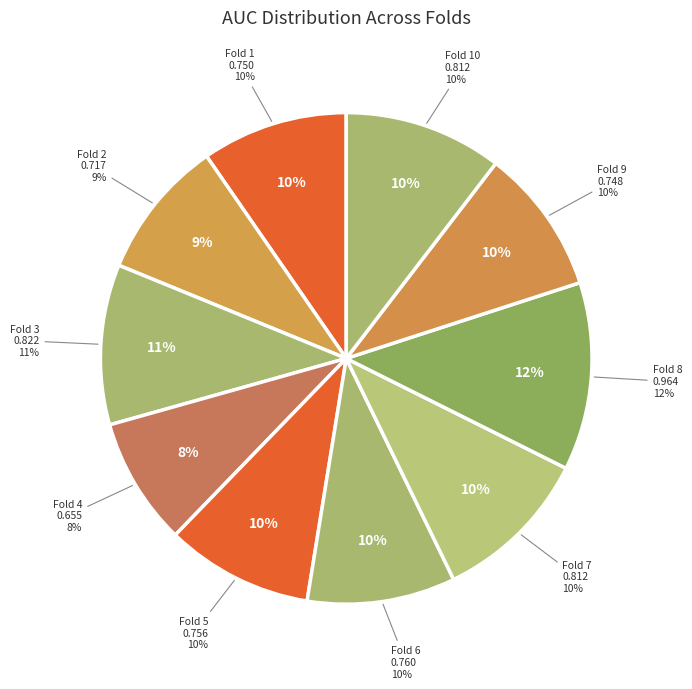

What percentage do Fold 5 and Fold 1 together represent?

19.3%